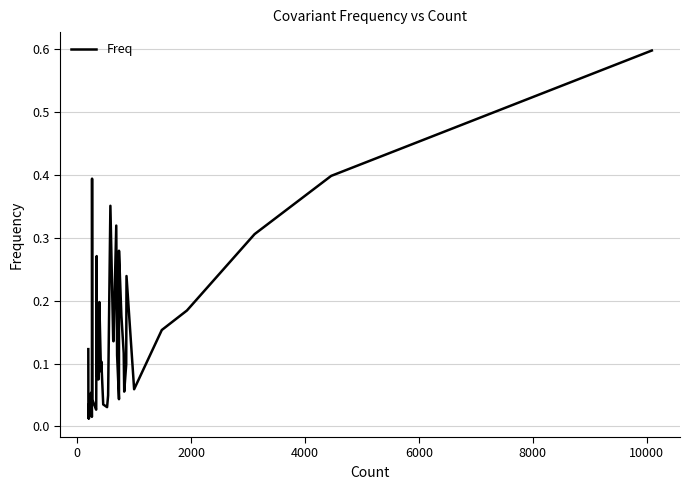

The chart shows a value of 0.0 at 20. True or false?

False